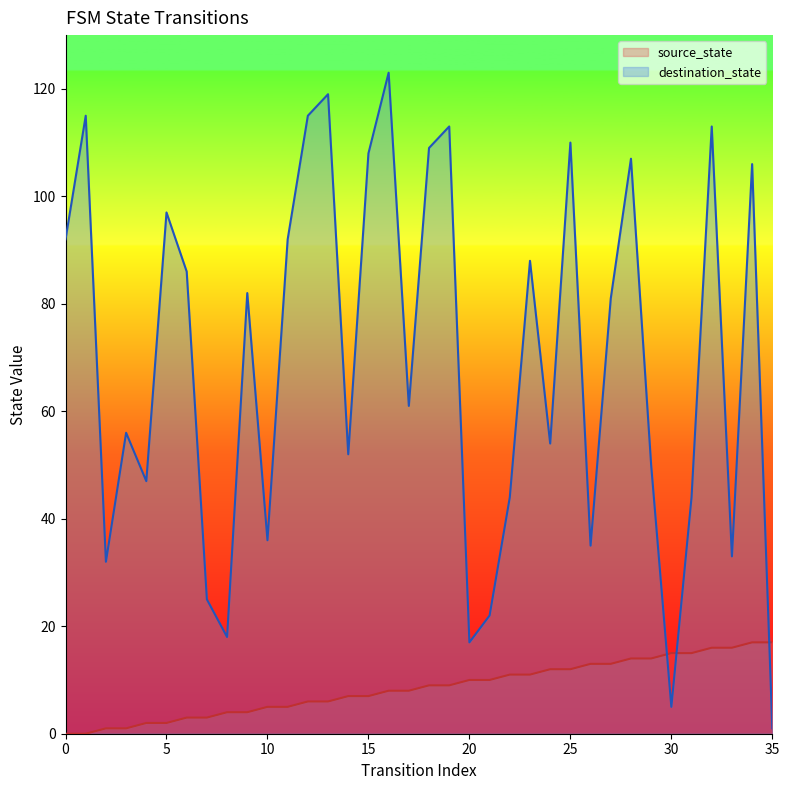

What is the approximate value of destination_state at 23, to the nearest 10?

90